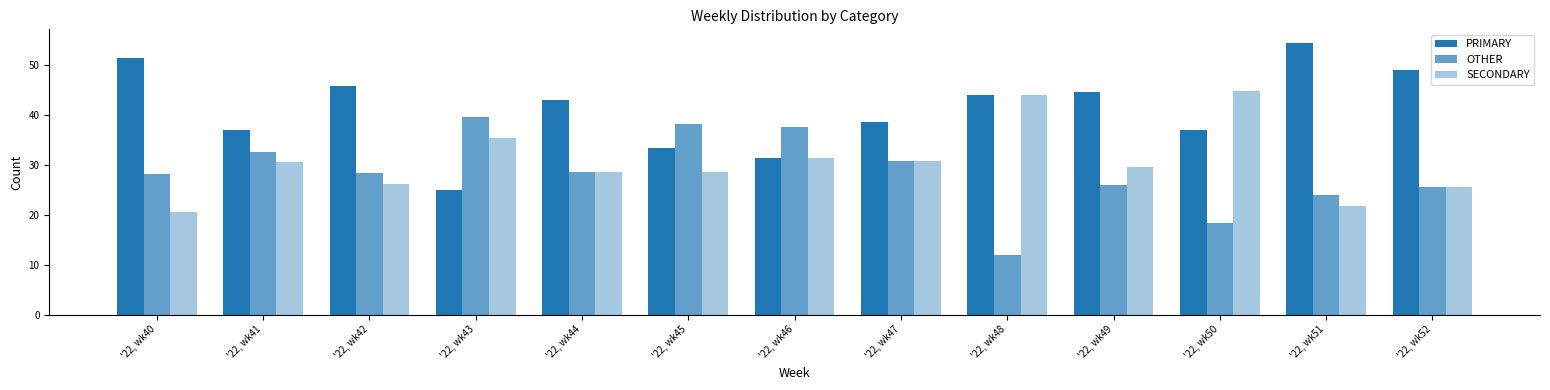

At how many categories does at least one series exceed 26?

13